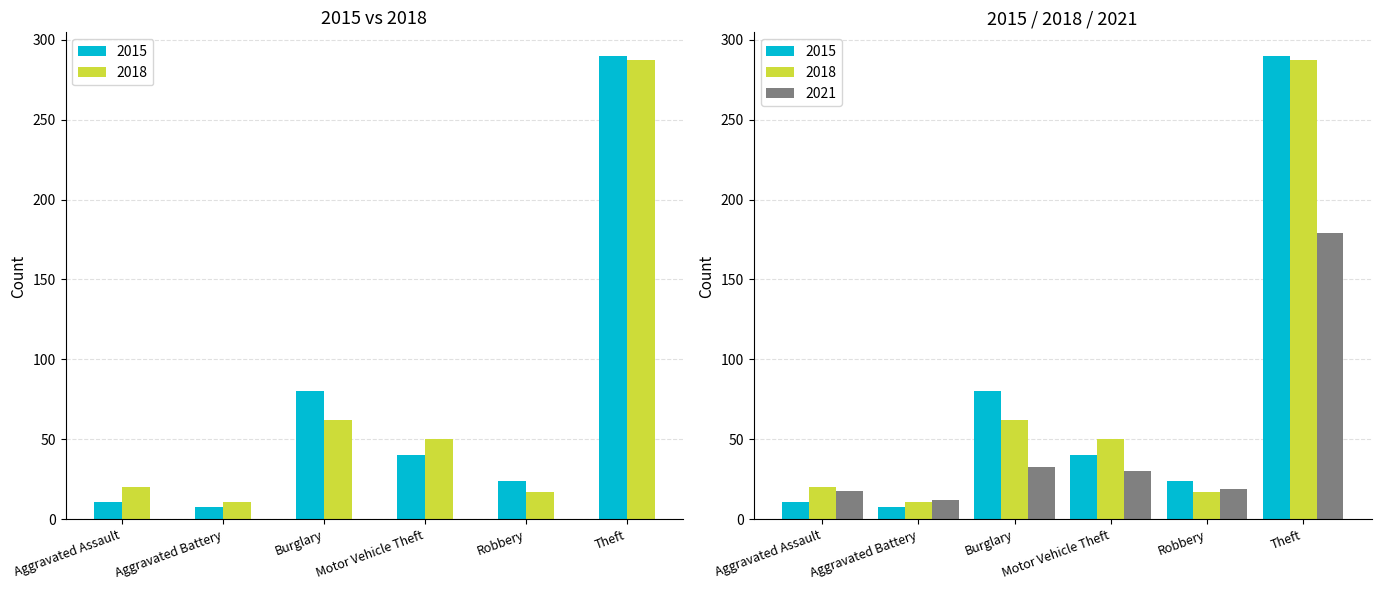

What value does the 2015 series have at Motor Vehicle Theft?

40